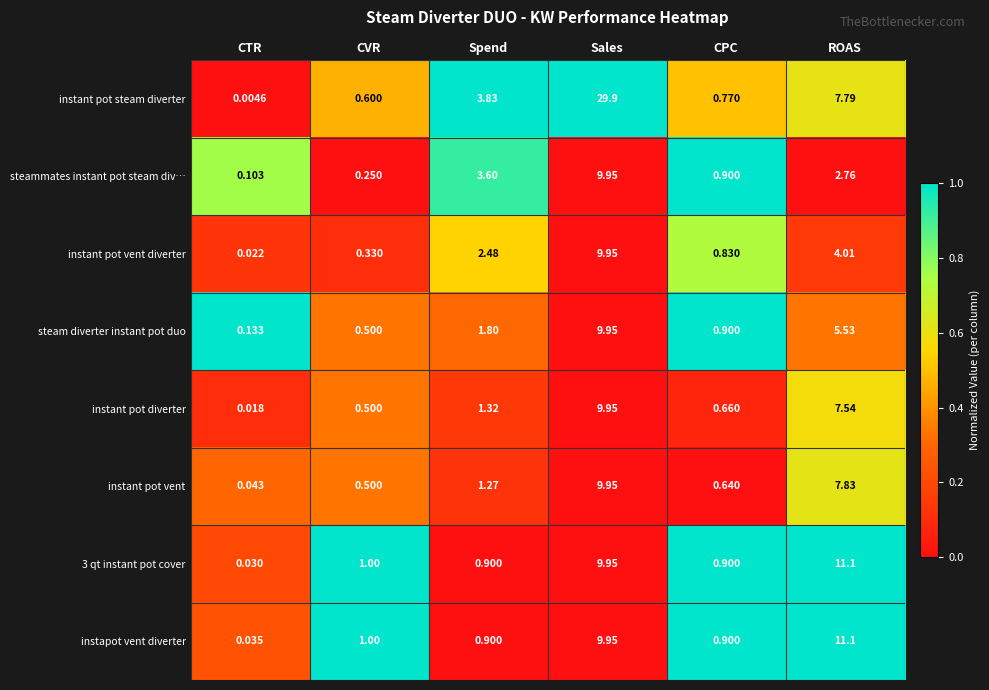

Which series has the widest spread of values?

instant pot steam diverter